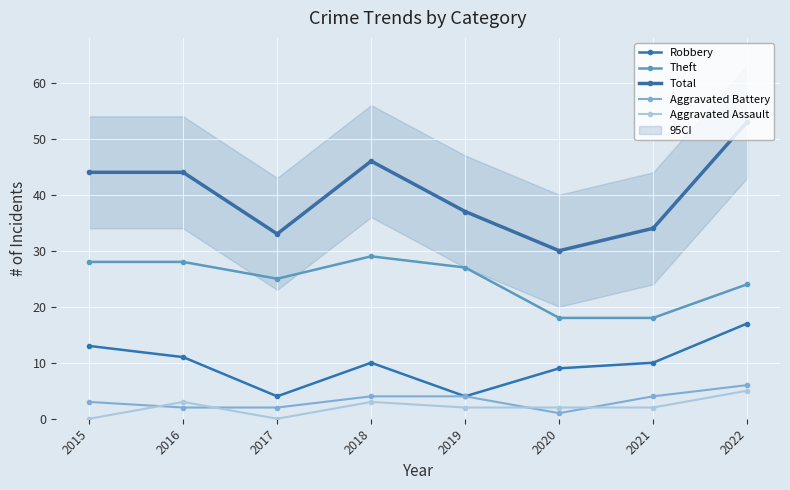

What is the value of the Theft point at the 6th from the left?

18